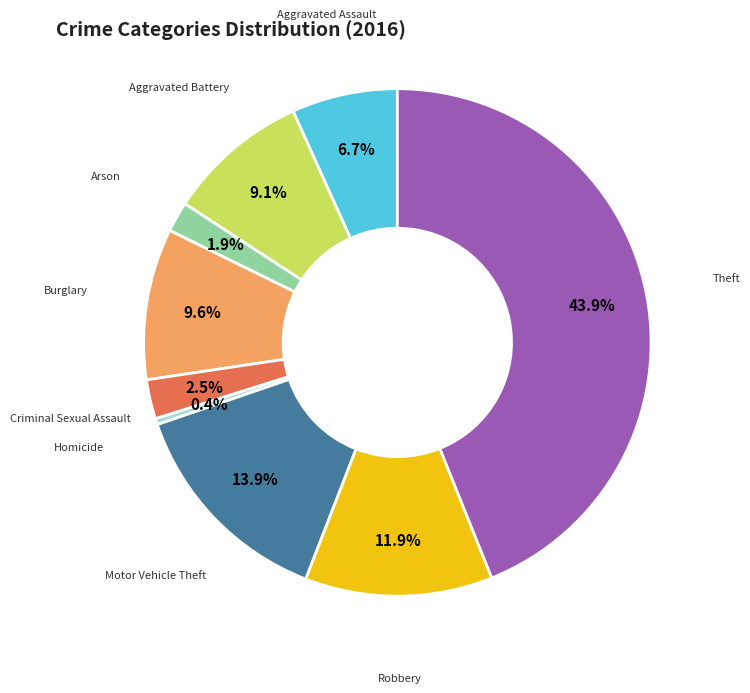

Is there a majority slice in this chart?

No